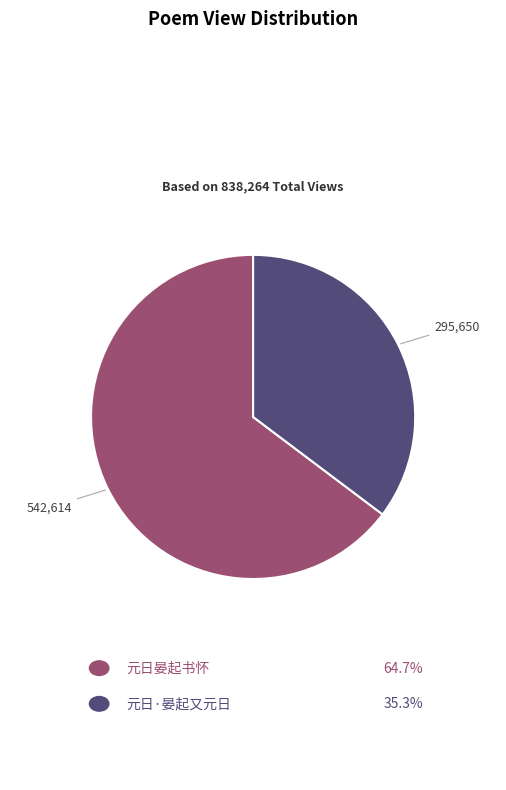

Is it true that 元日·晏起又元日 is 45% of the pie?

False